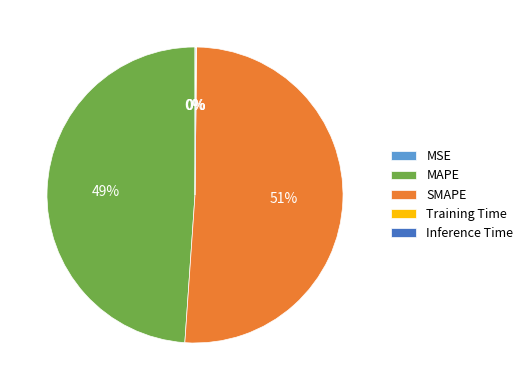

Is SMAPE the majority of the pie?

Yes